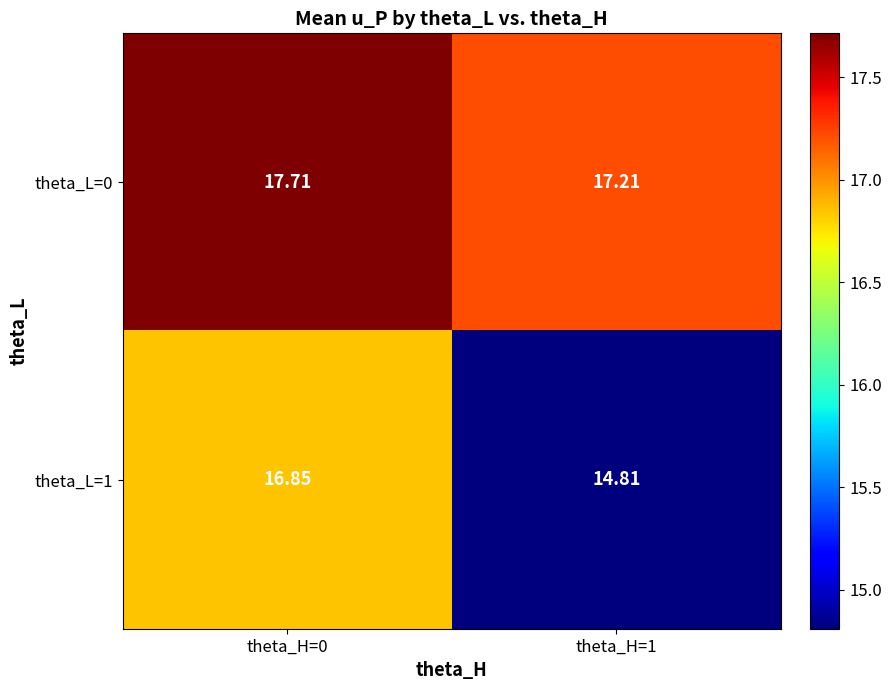

Rank the series at theta_H=1 from highest to lowest value.

theta_L=0, theta_L=1